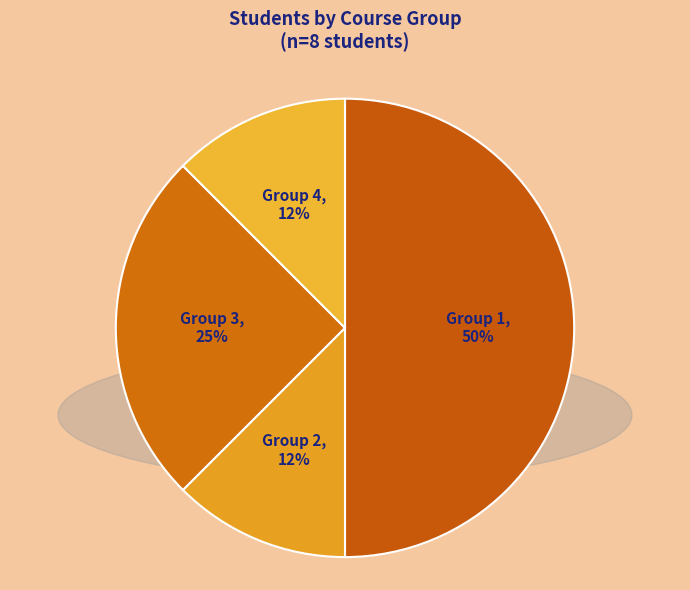

How many slices are in this pie chart?

4